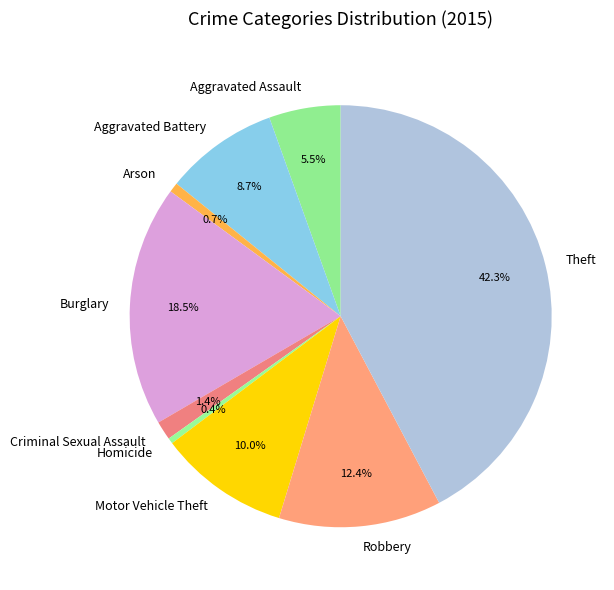

To the nearest percent, what is the difference between the Motor Vehicle Theft and Aggravated Assault slice percentages?

5%